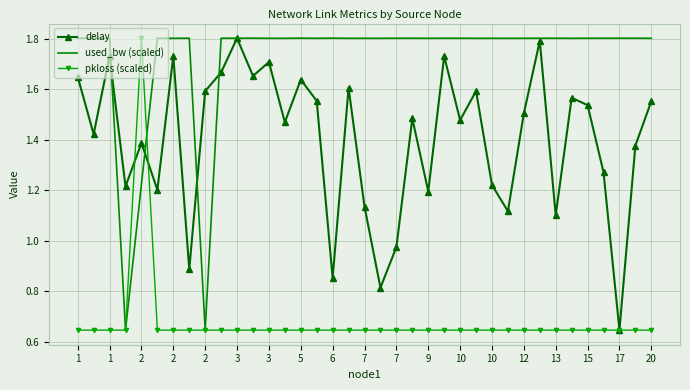

Which series has the largest total across all categories?

used_bw (scaled)